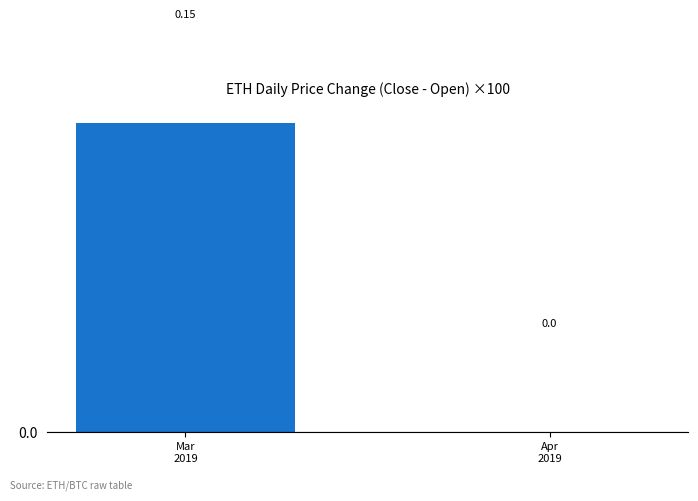

True or false: the data shows 0.2 at Mar
2019.

False